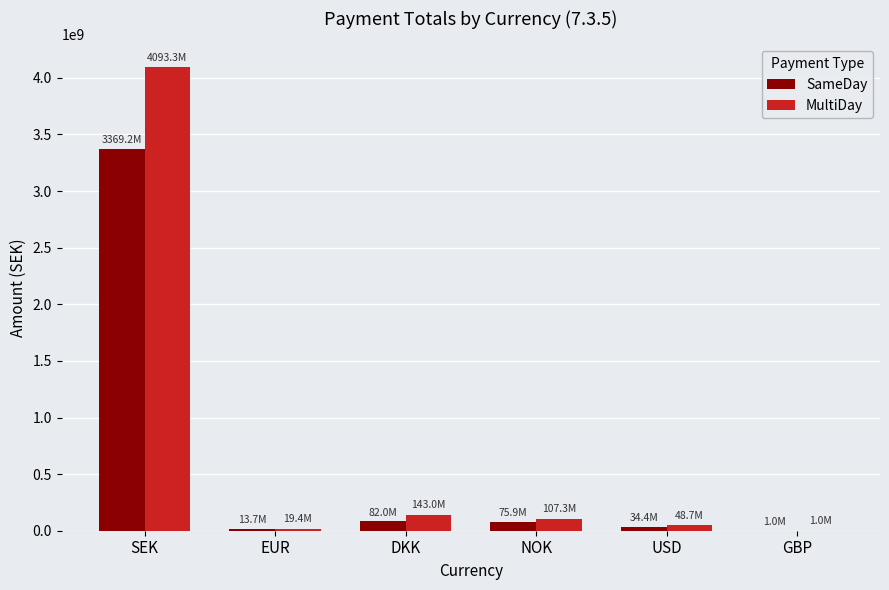

Where is SameDay nearest to the value 1685092000?

DKK